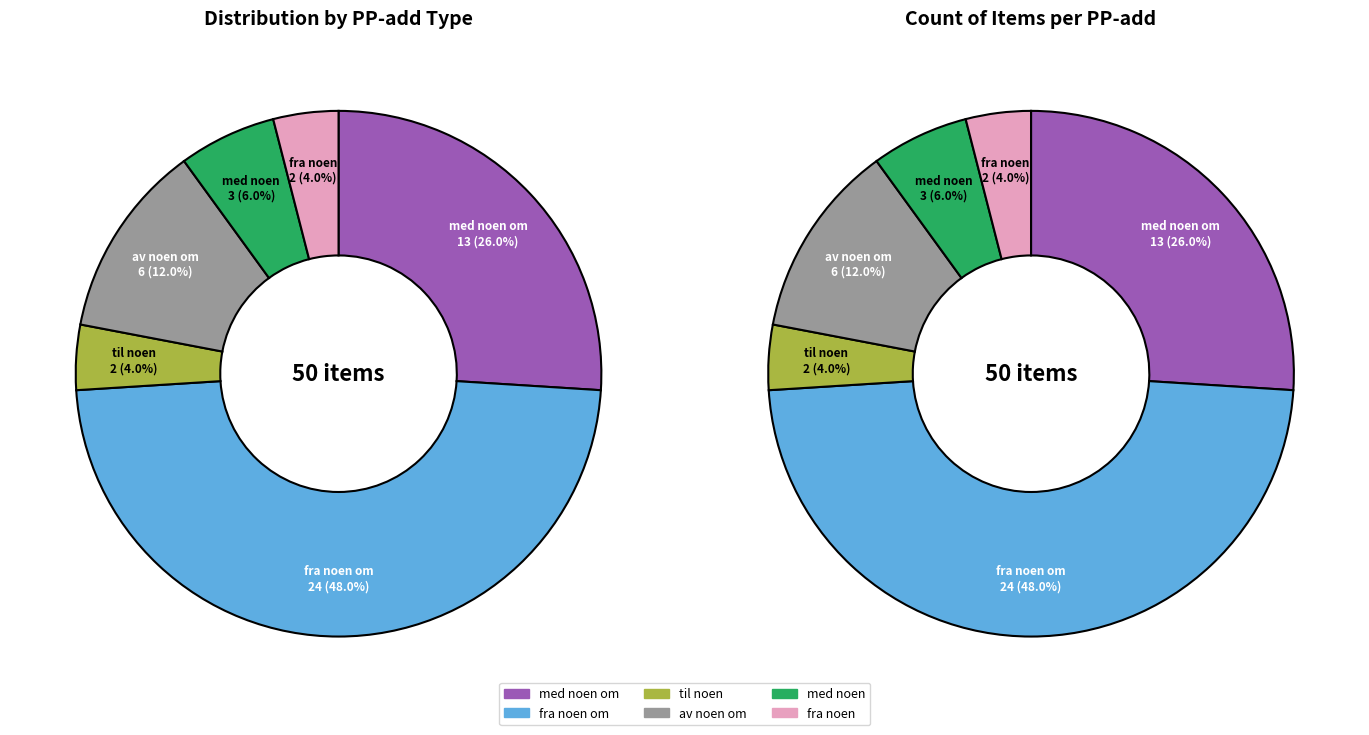

True or false: med noen om accounts for 26% of the total.

True